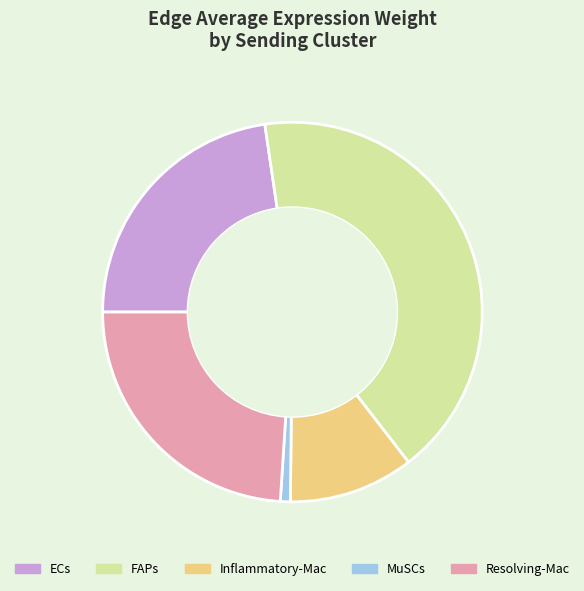

Does any single category account for the majority?

No